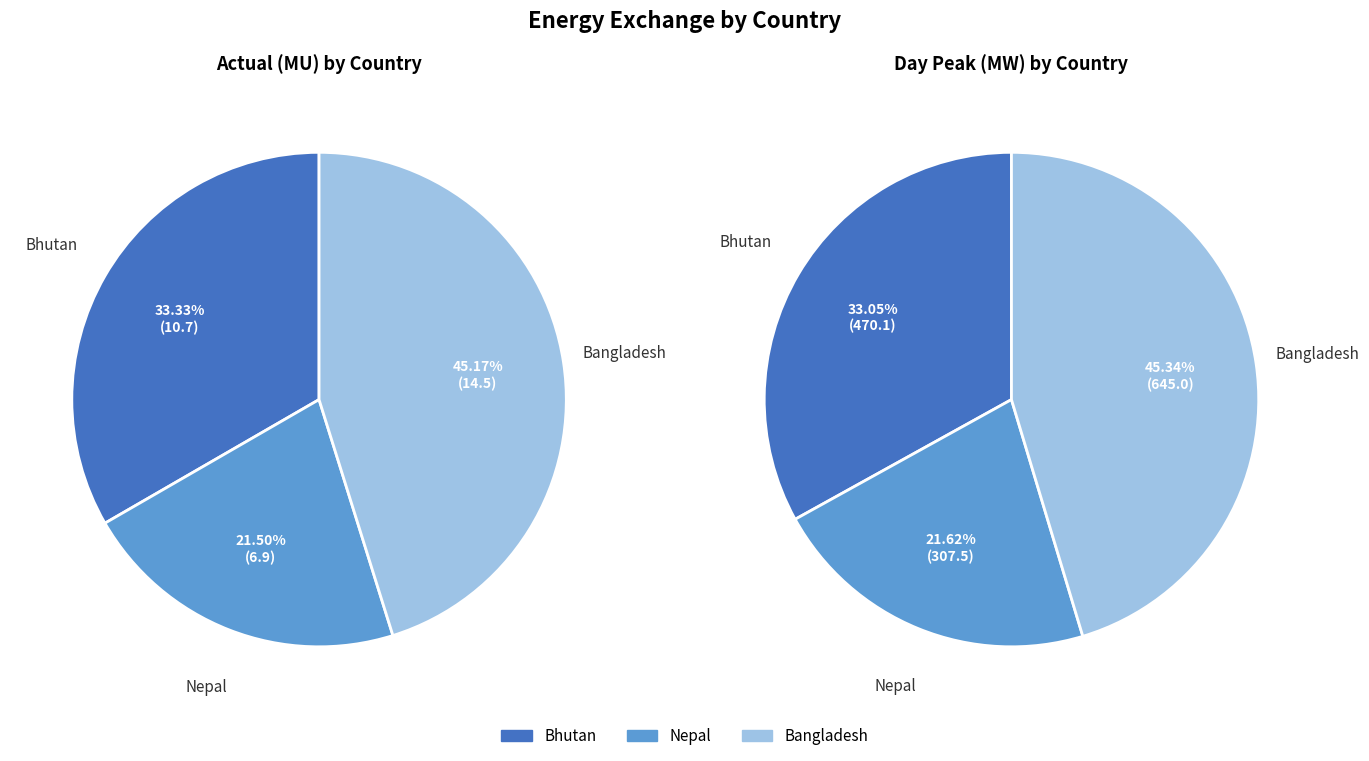

Combined, do Day peak (MW) and Actual(MU) account for over 50%?

Yes